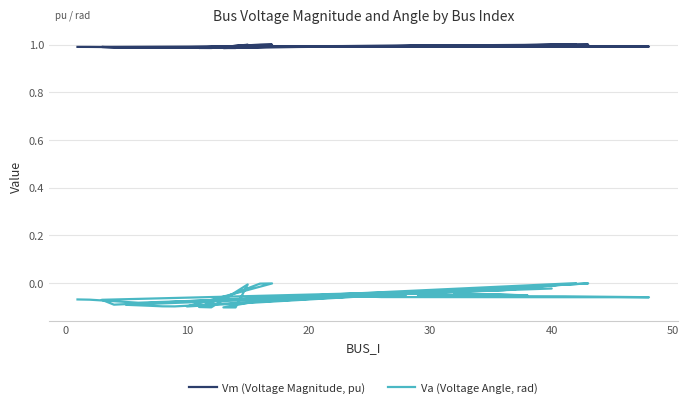

How many categories are shown in the chart?

40